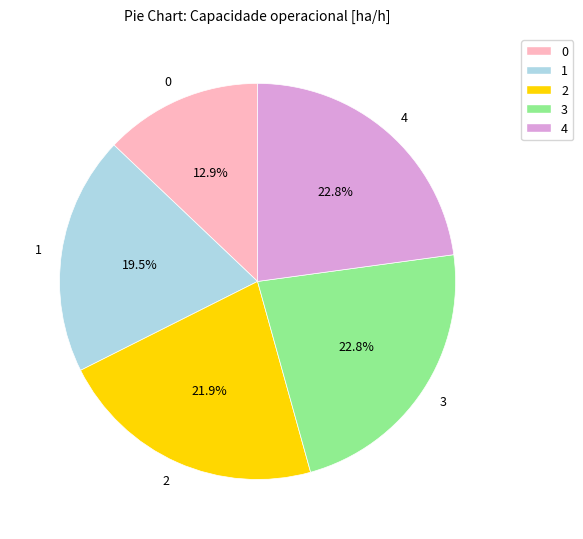

To the nearest percent, what portion does 2 represent?

22%